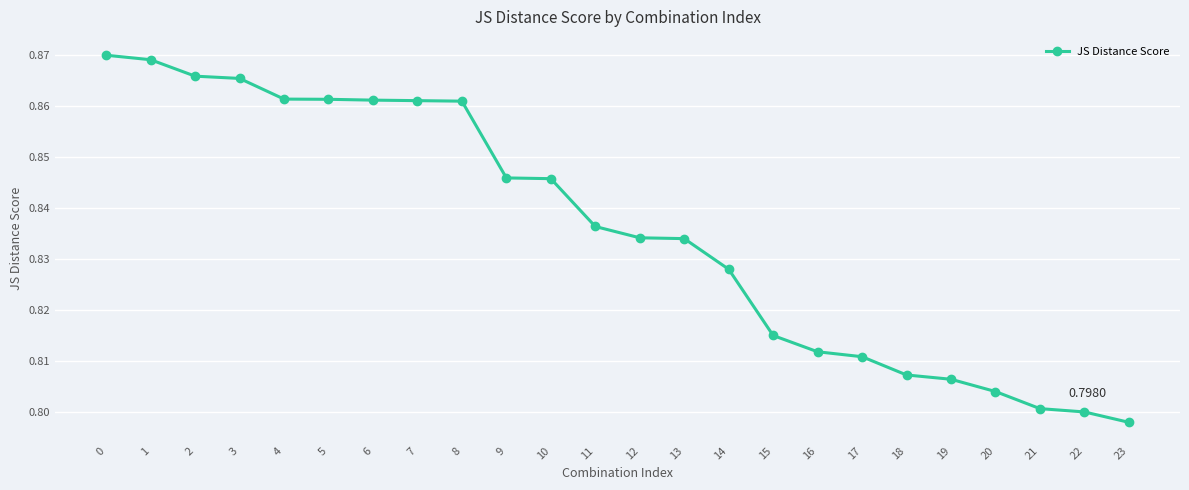

Which has a higher value, 15 or 22?

15